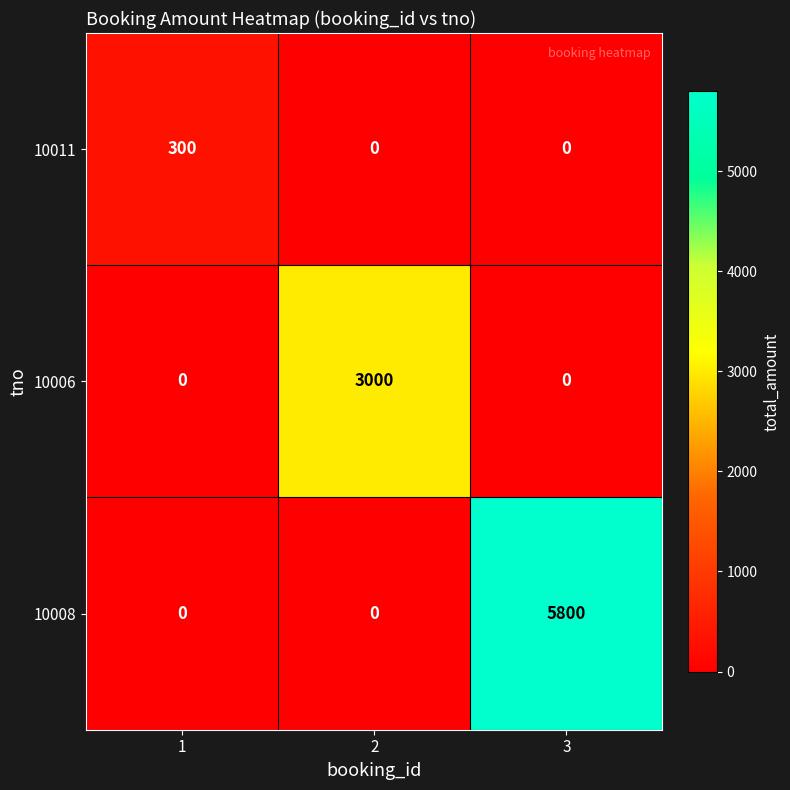

What is the total value across all series at 3?

5800